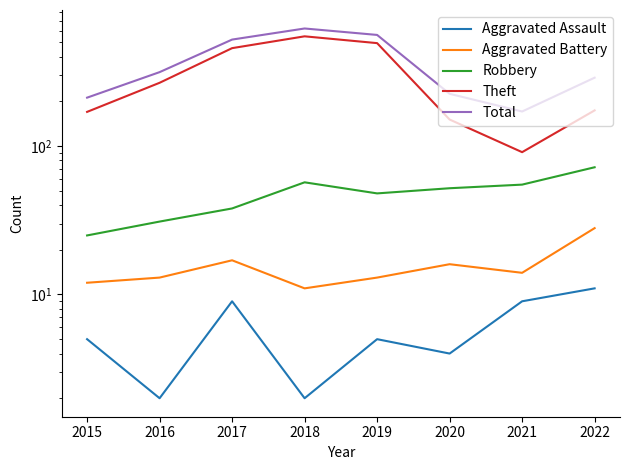

How many data points in Aggravated Assault are less than 5?

3